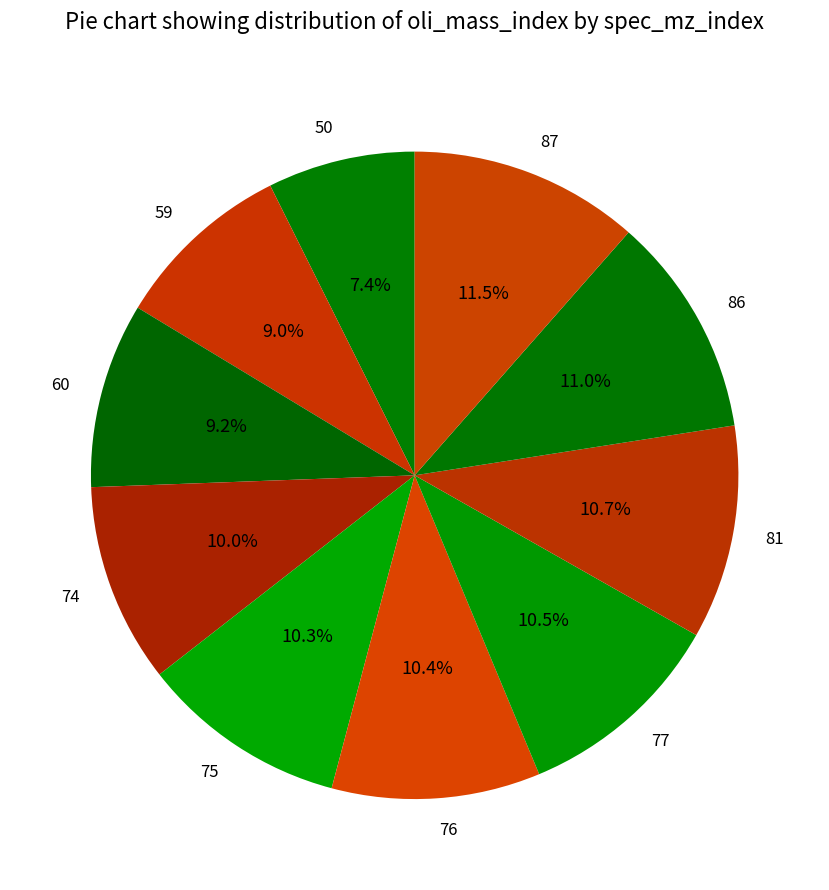

Is there a majority slice in this chart?

No